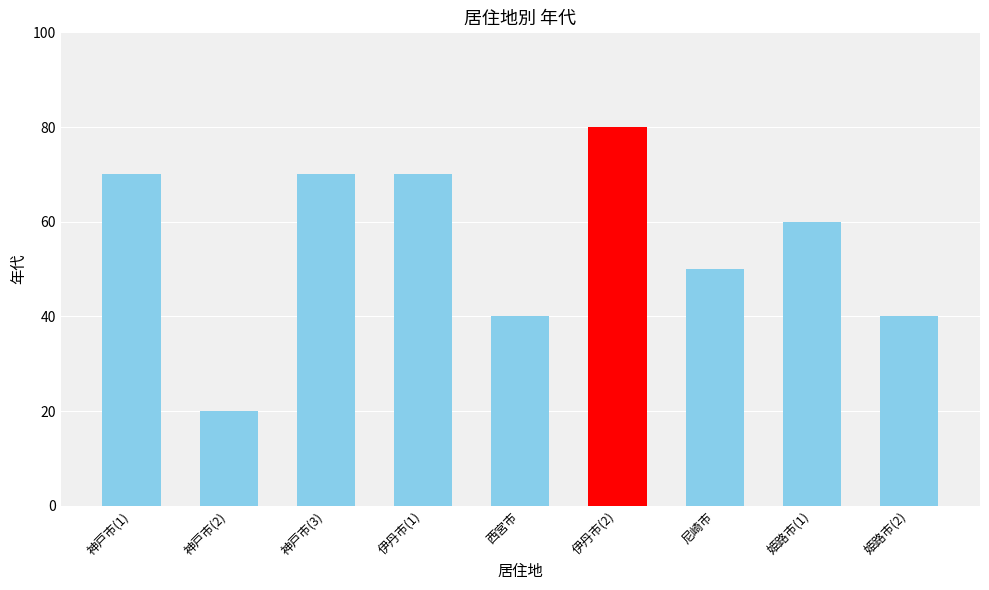

Which category has the lowest value across all series?

神戸市(2)